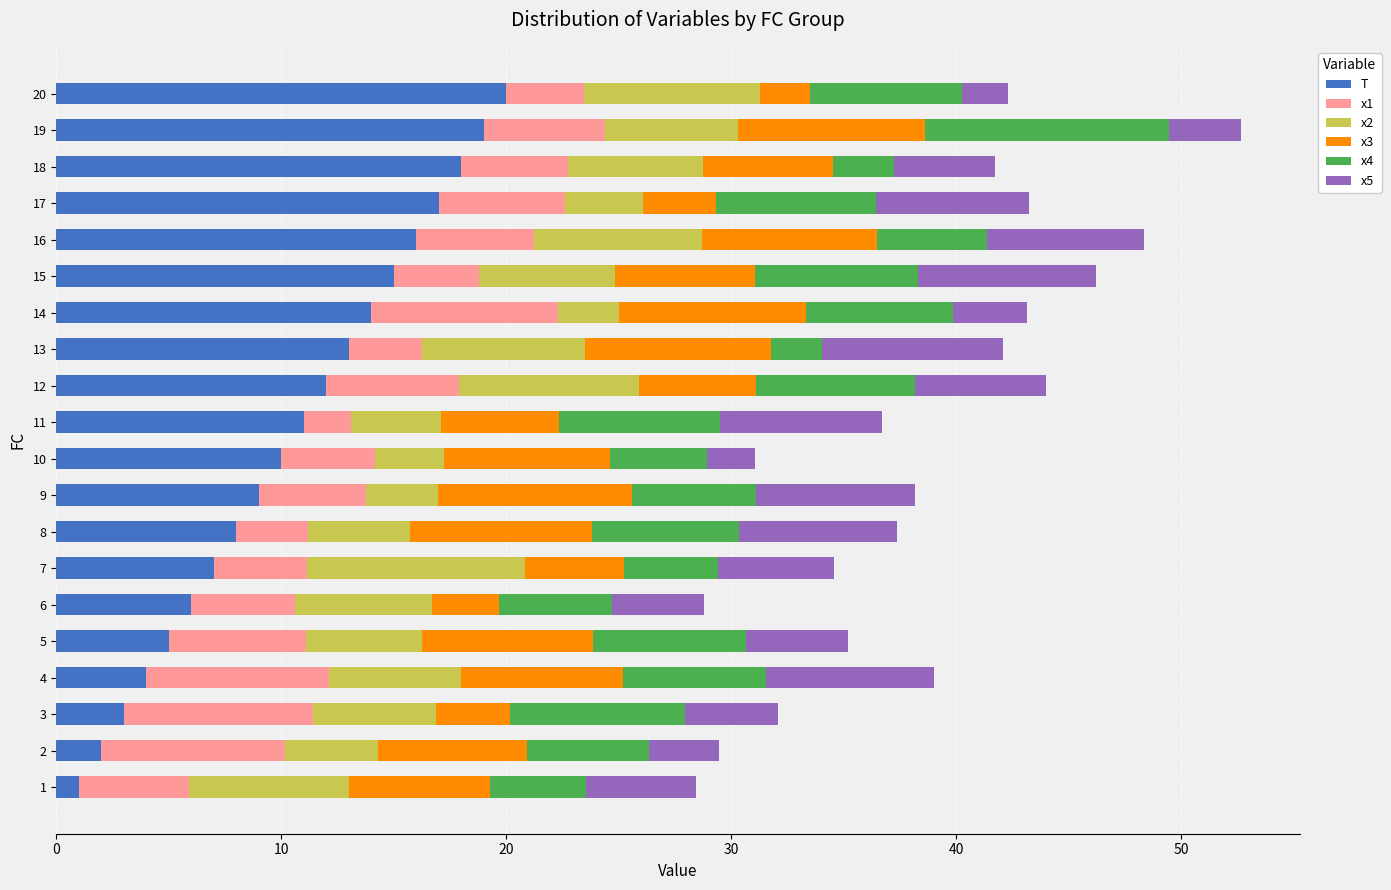

What is the highest value of the T series?

20.0